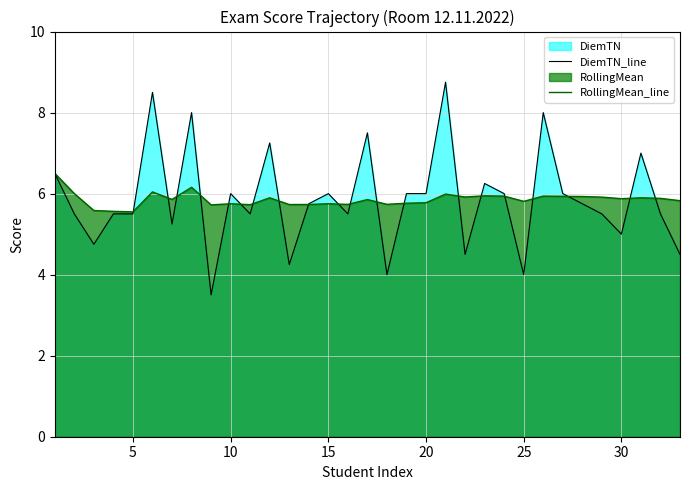

Which series has the widest spread of values?

DiemTN_line